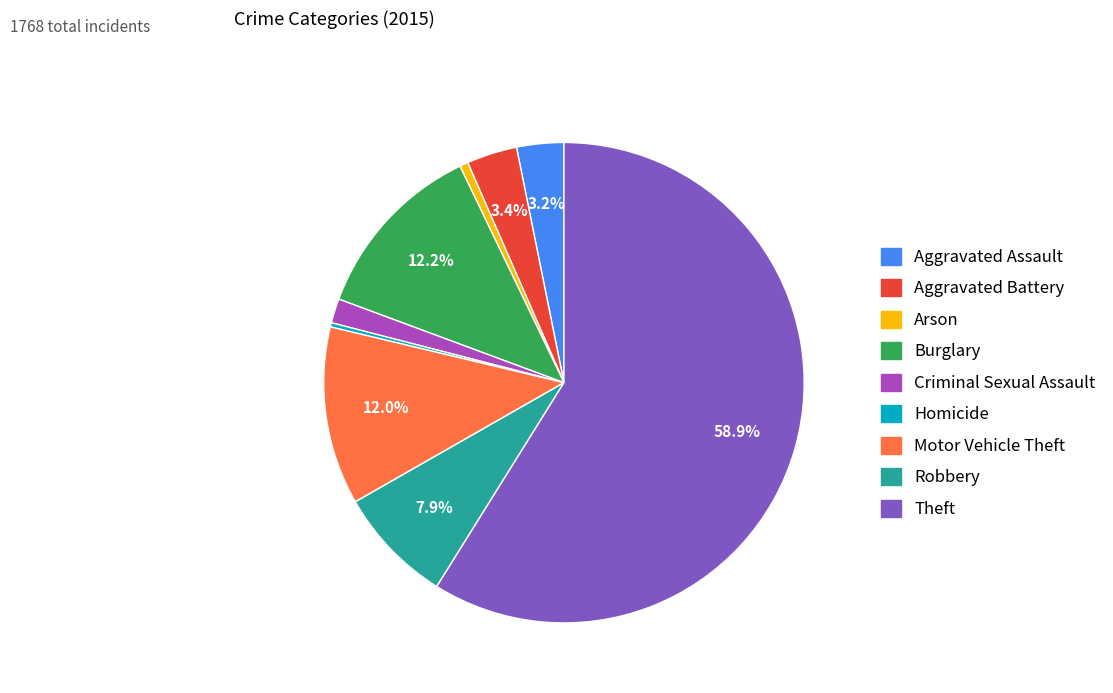

How many segments does this pie chart have?

9